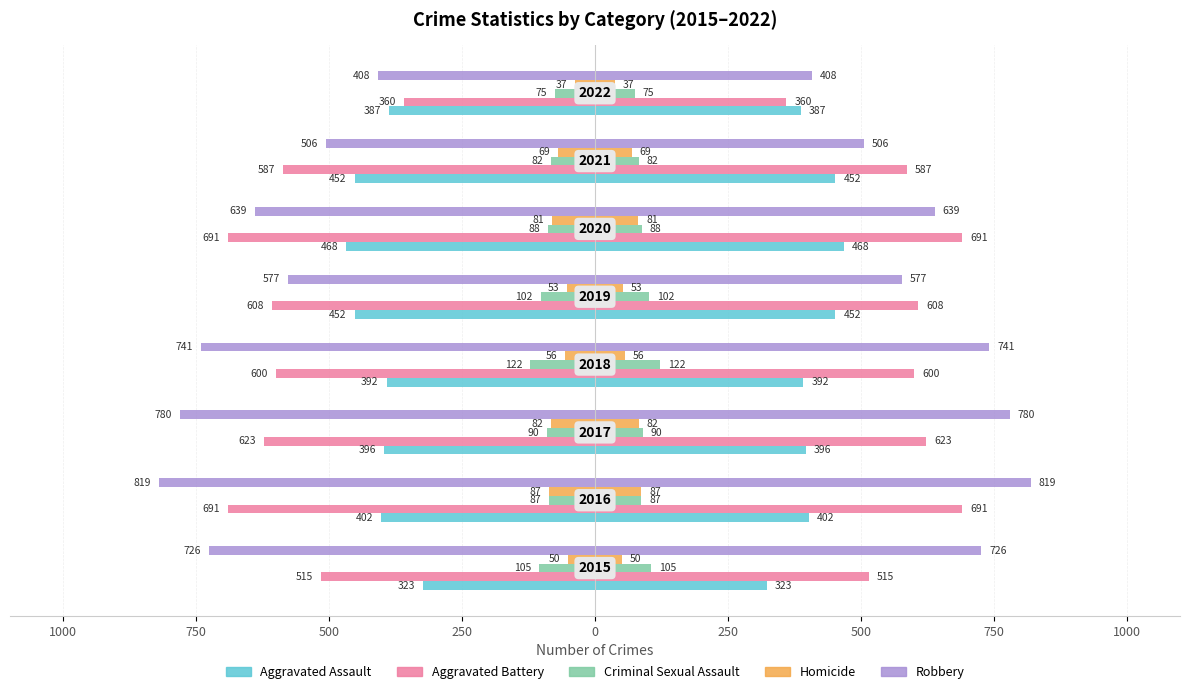

What is the value of the Aggravated Assault bar at the 6th from the left?

-468